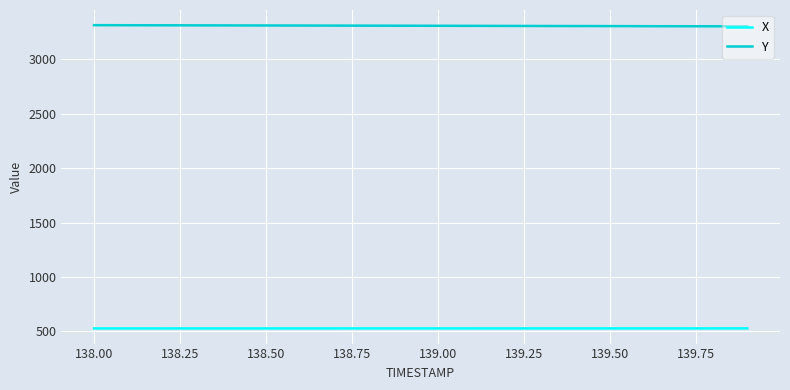

True or false: Y and X intersect in this chart.

False